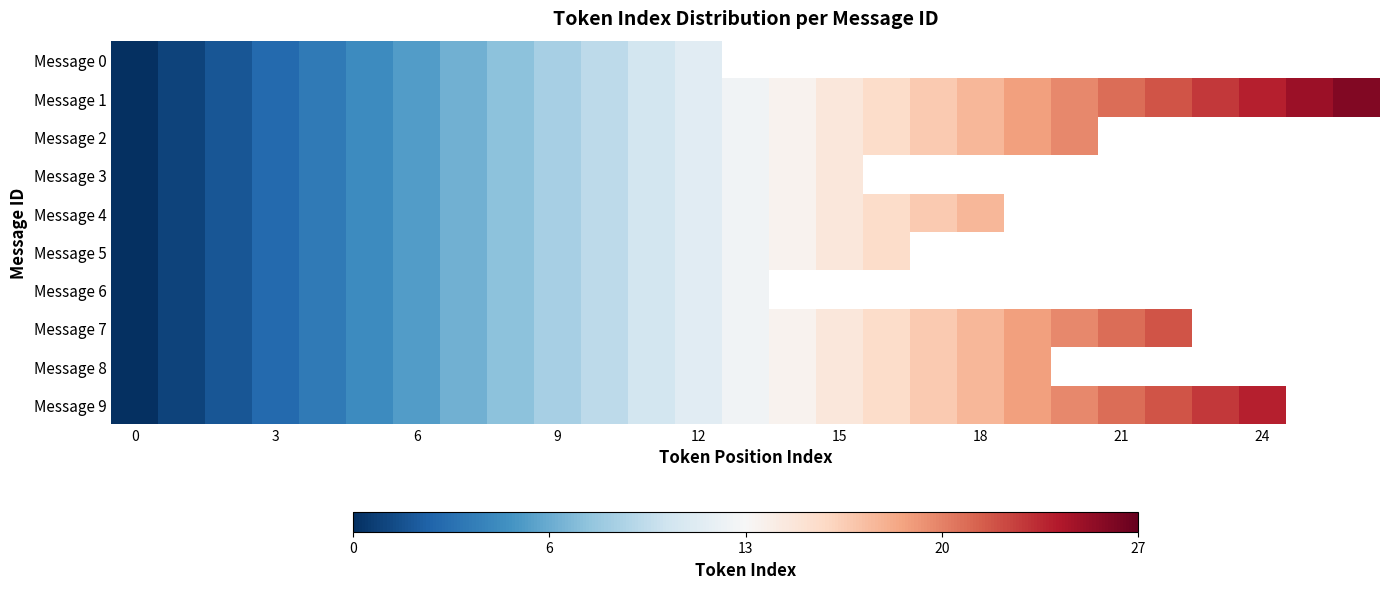

Which series has the largest total across all categories?

Message 1